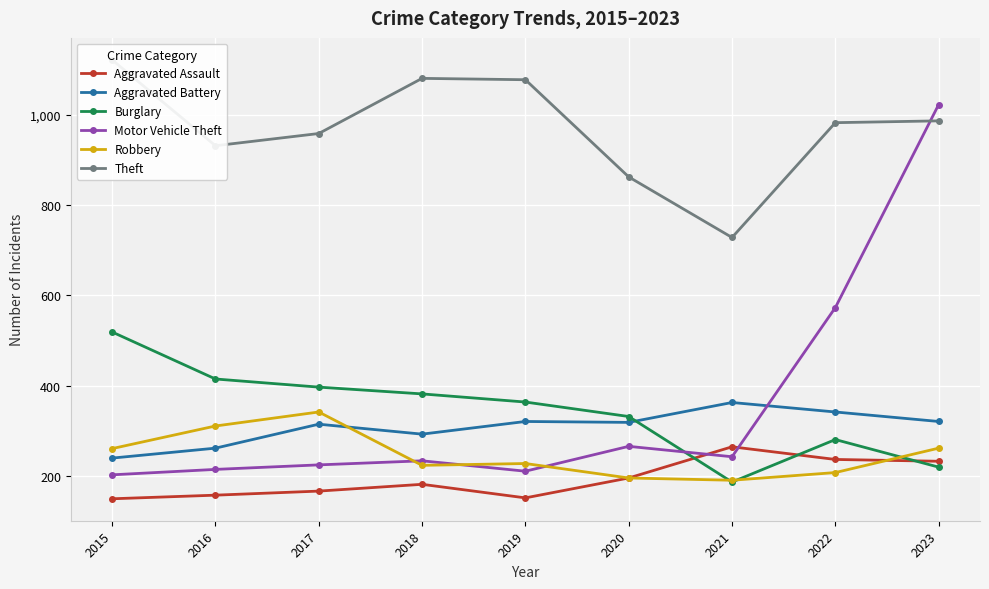

What is the minimum value for Burglary?

187